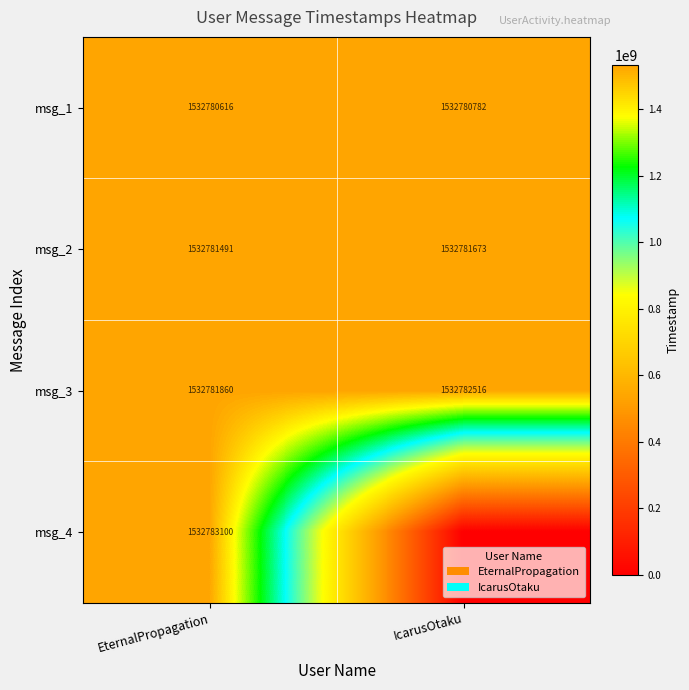

What is the spread (max minus min) of values at IcarusOtaku?

1532782516